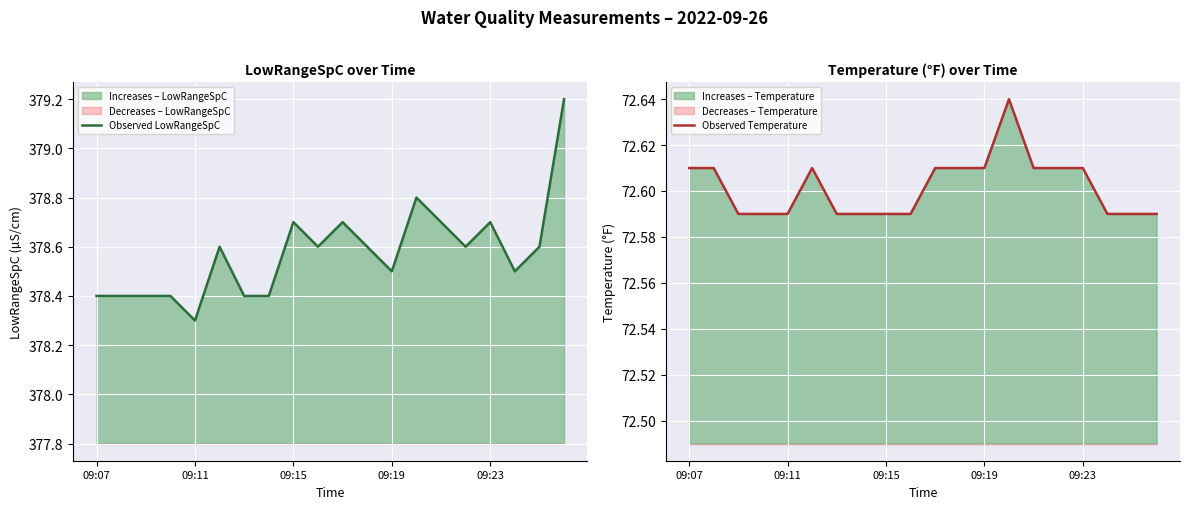

True or false: Observed LowRangeSpC has a value of 378.7 at 09:23.

True